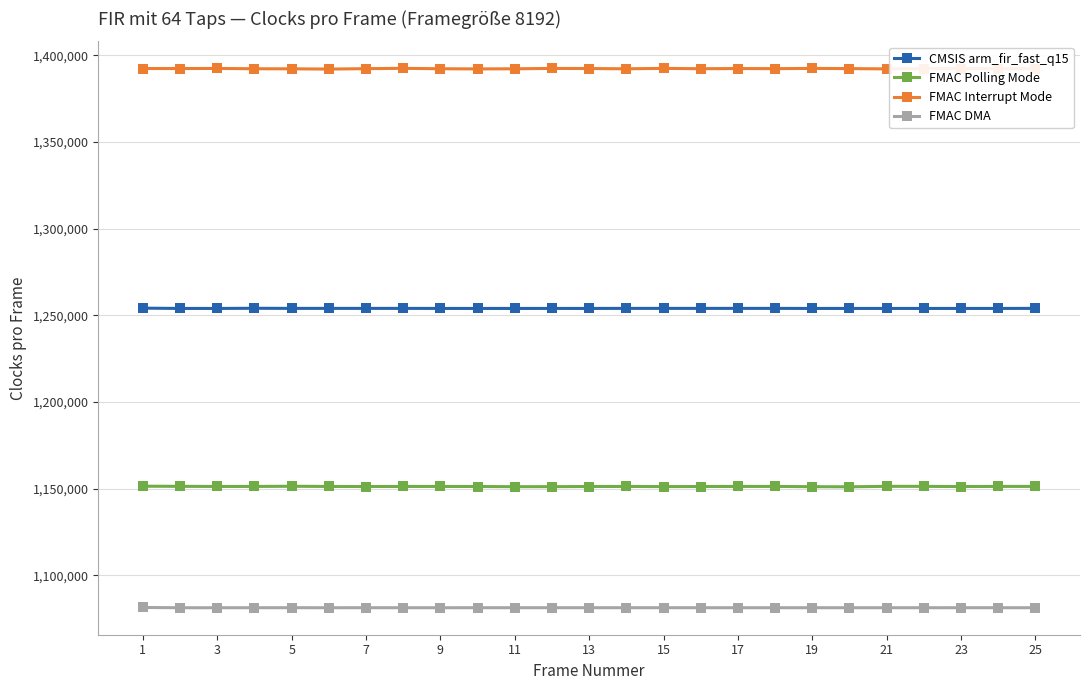

True or false: FMAC Polling Mode and FMAC DMA intersect in this chart.

False